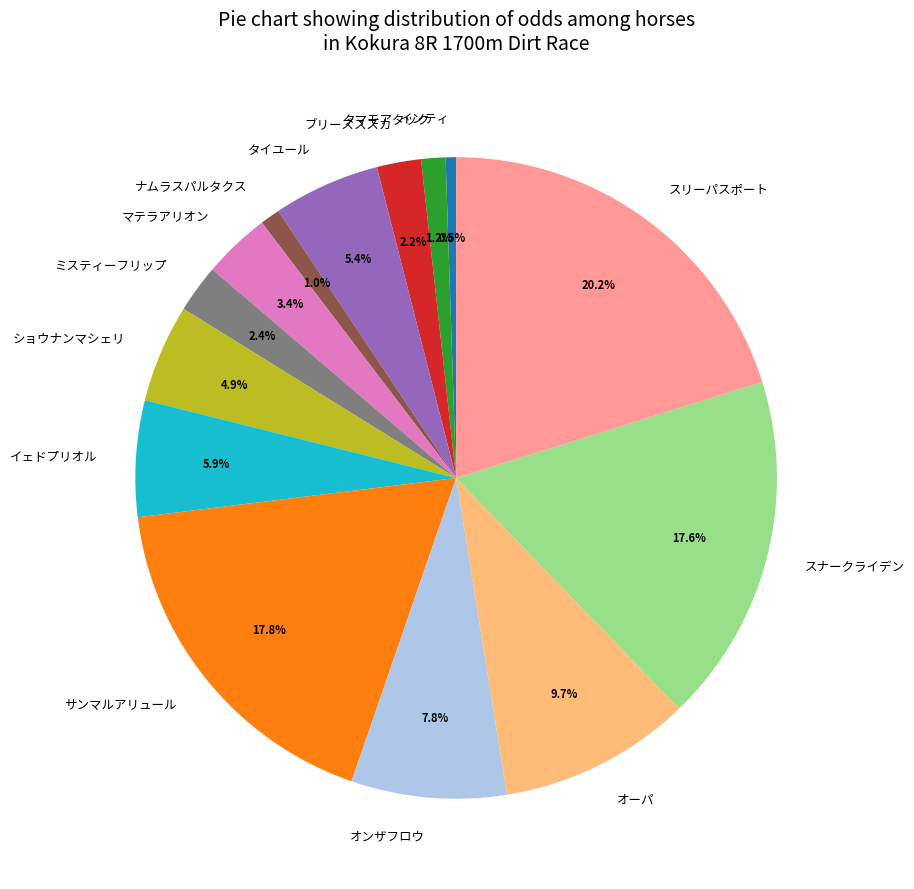

Is マテラアリオン the majority of the pie?

No